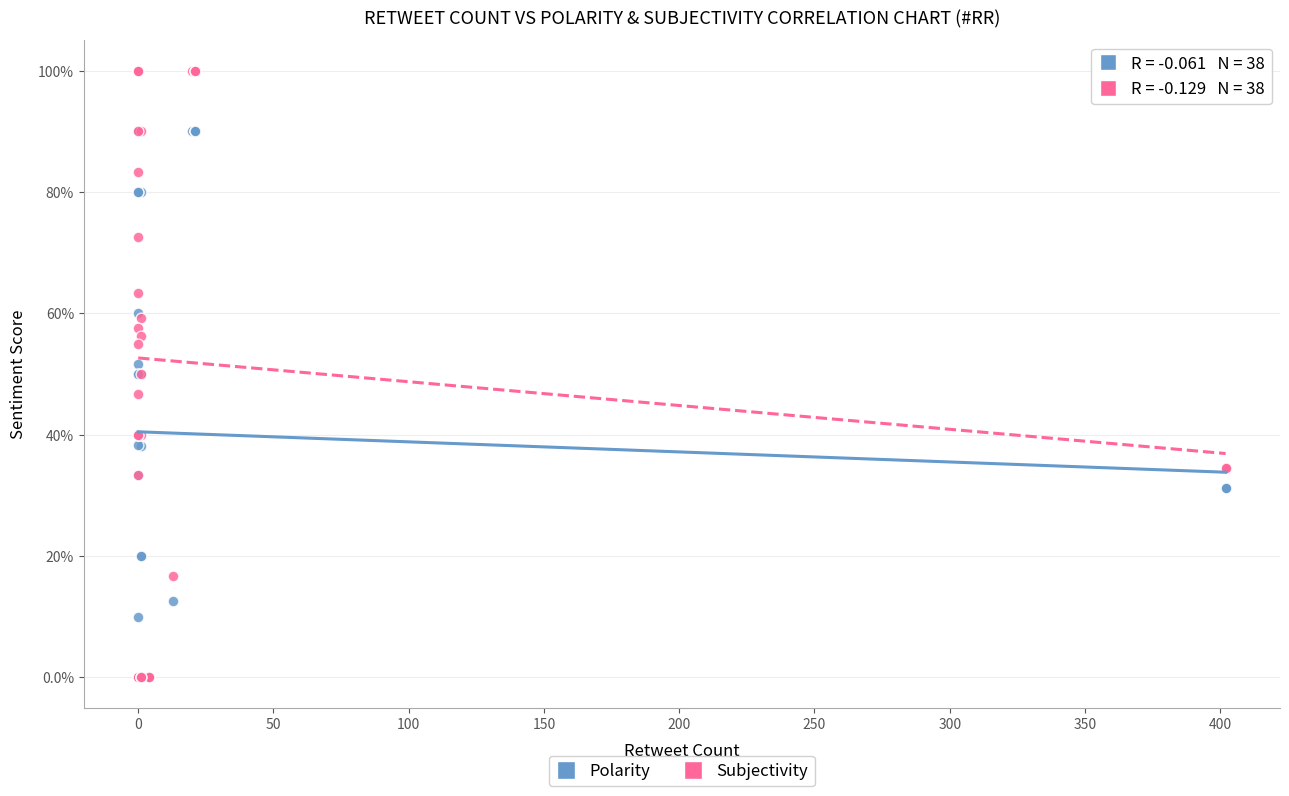

What are all the series names shown in the legend?

Polarity, Subjectivity